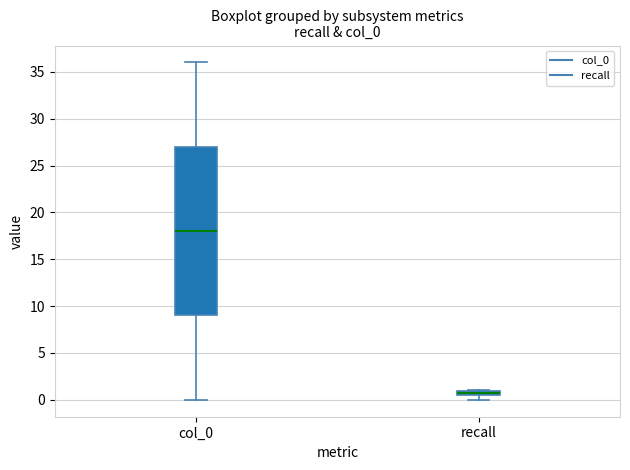

Comparing the boxes themselves (not the whiskers), which one is the tallest?

col_0